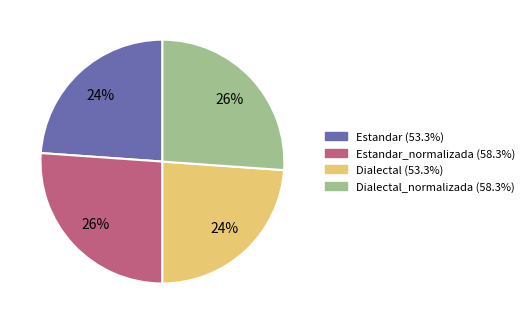

To the nearest percent, what is the difference between the largest and smallest slice percentages?

2%